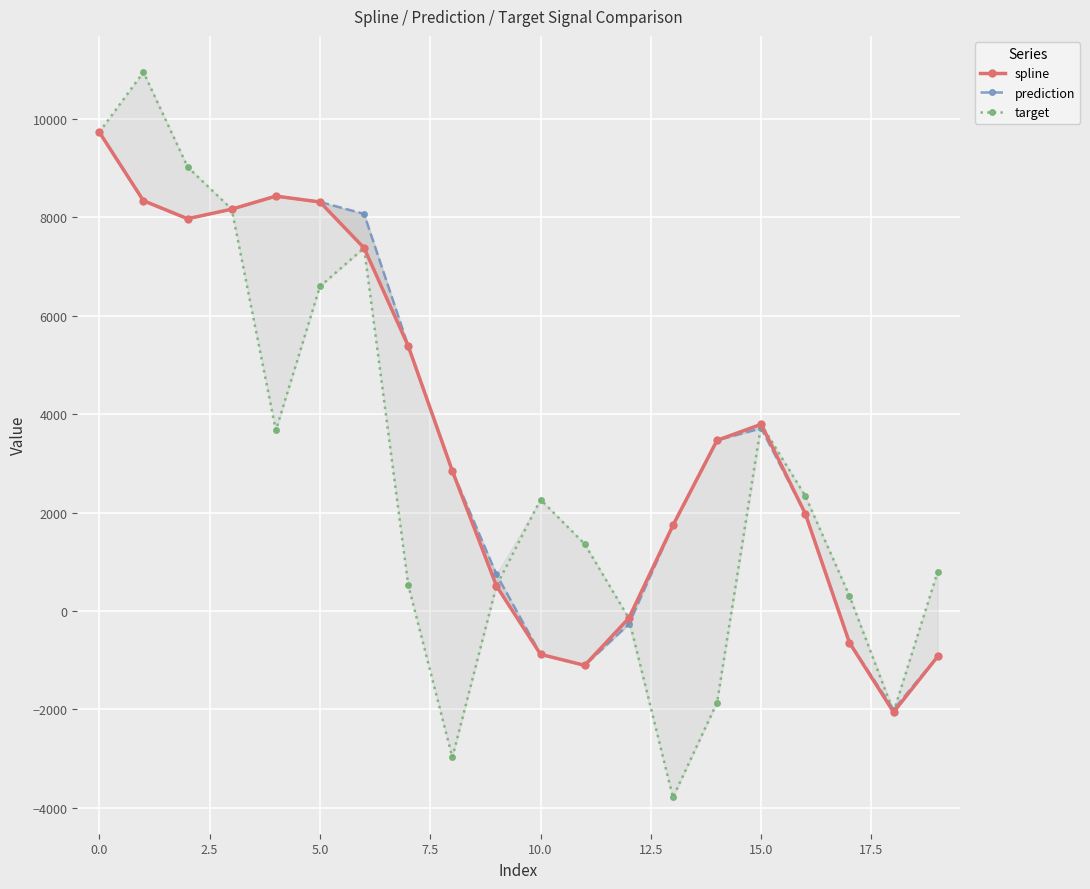

How many values in the target series are below 2263?

10